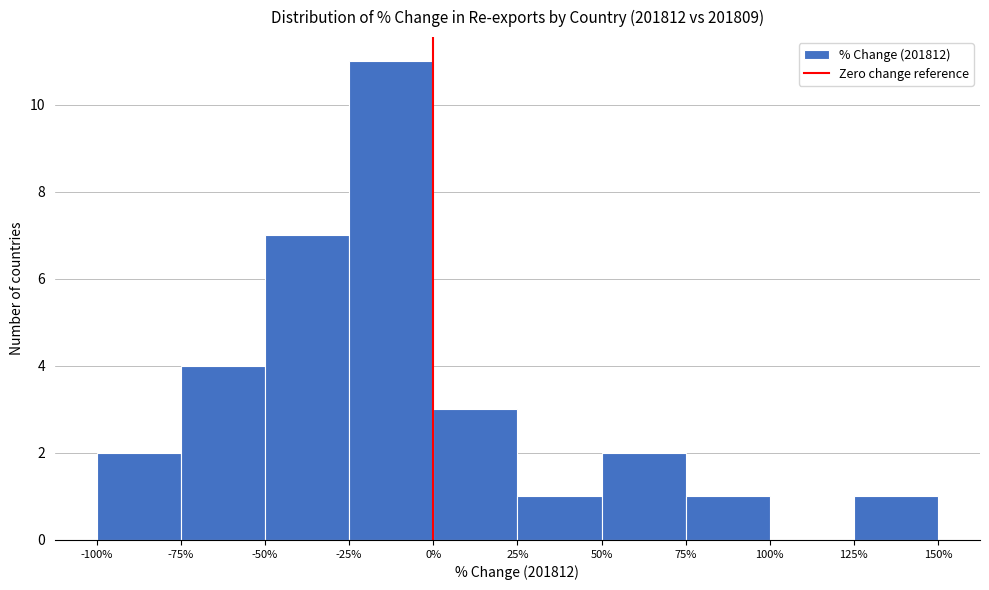

Reading left to right, transcribe this chart: for each bar, give the range it covers on the x-axis and its height. The values are not printed on the chart, so give them approximately, as read against the axis.

-100% to -75%: 2
-75% to -50%: 4
-50% to -25%: 7
-25% to 0%: 11
0% to 25%: 3
25% to 50%: 1
50% to 75%: 2
75% to 100%: 1
100% to 125%: 0
125% to 150%: 1